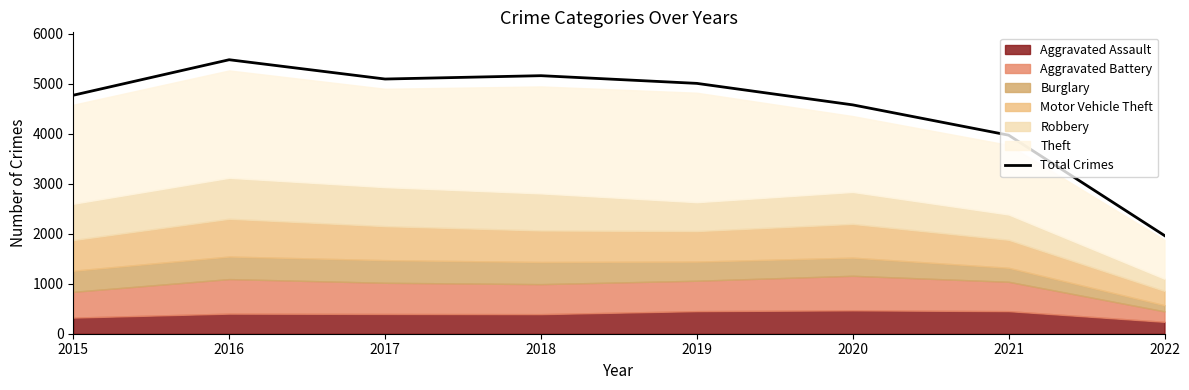

Which category has the lowest value across all series?

2022